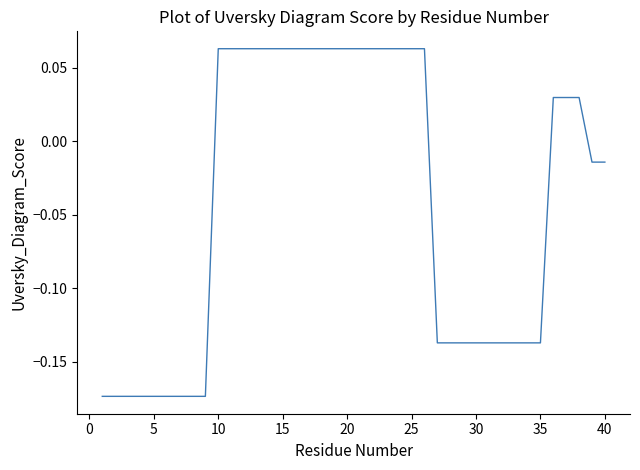

How many lines are shown in the chart?

1